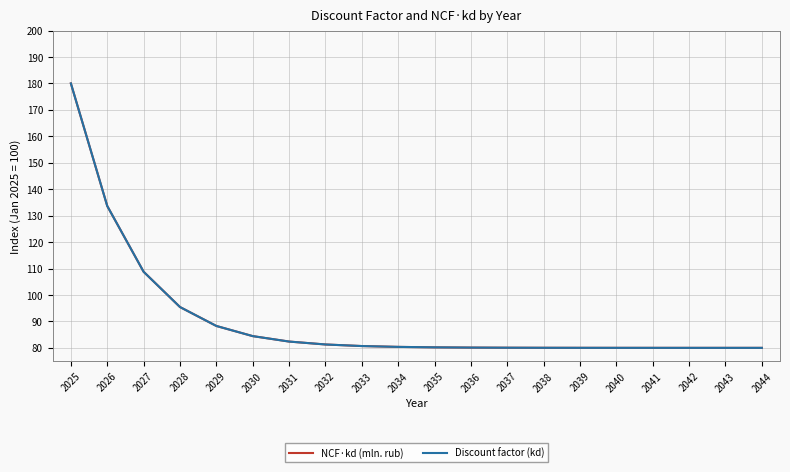

What is the total value across all series at 2029?

176.6